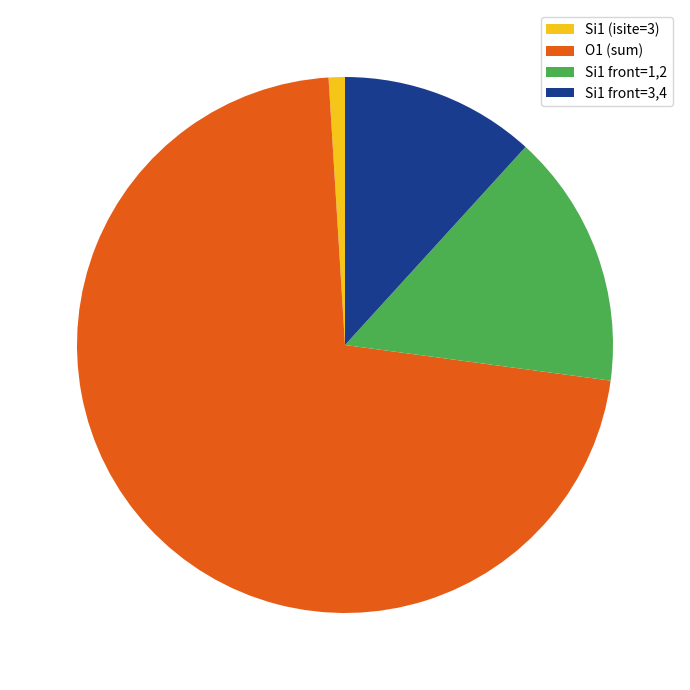

Rank the categories by value from lowest to highest.

Si1 (isite=3), Si1 front=3,4, Si1 front=1,2, O1 (sum)